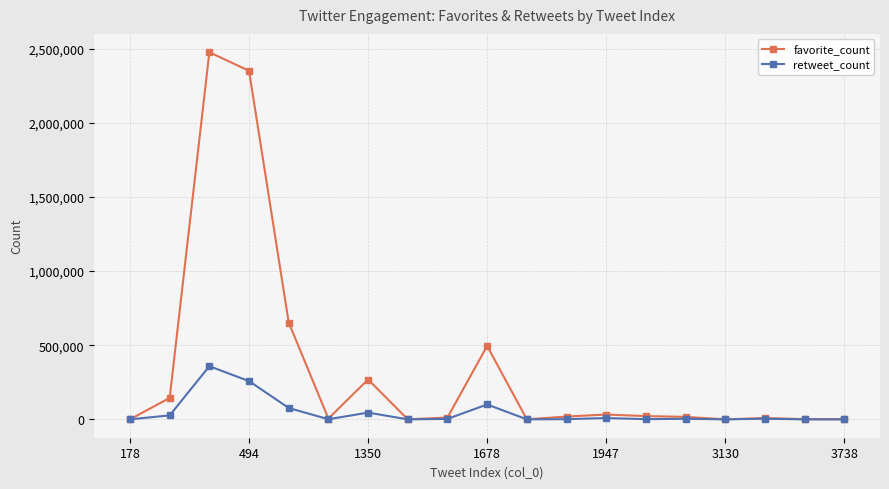

Which series has the largest range (max minus min)?

favorite_count